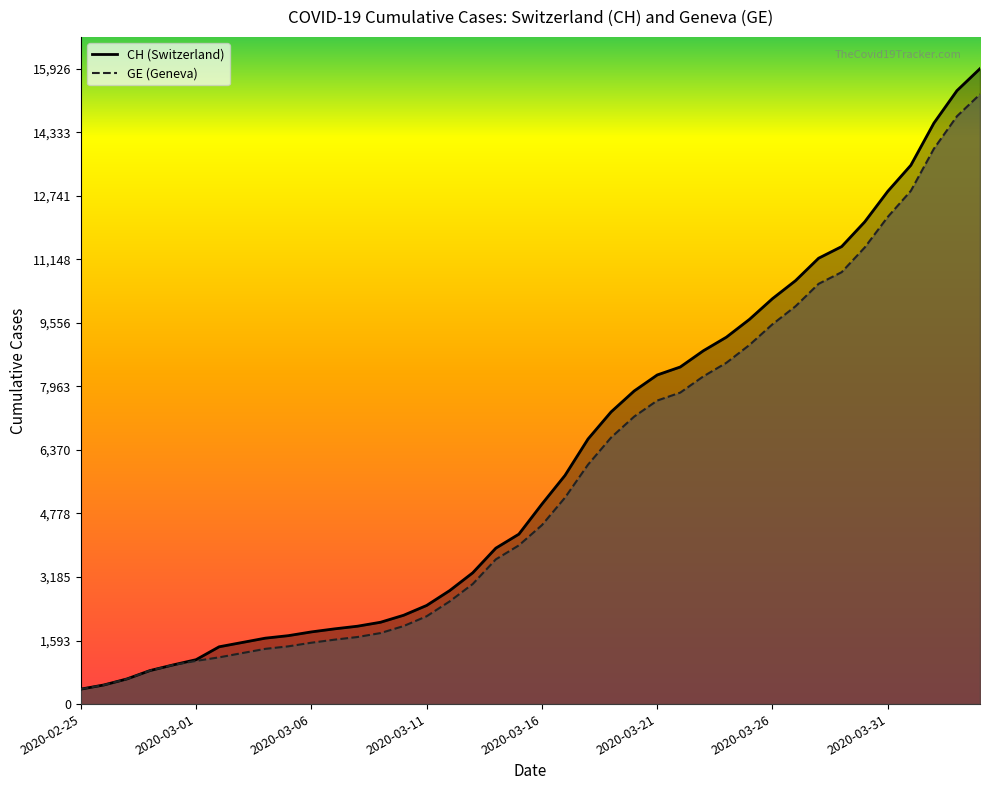

What is the average value of the CH series?

6053